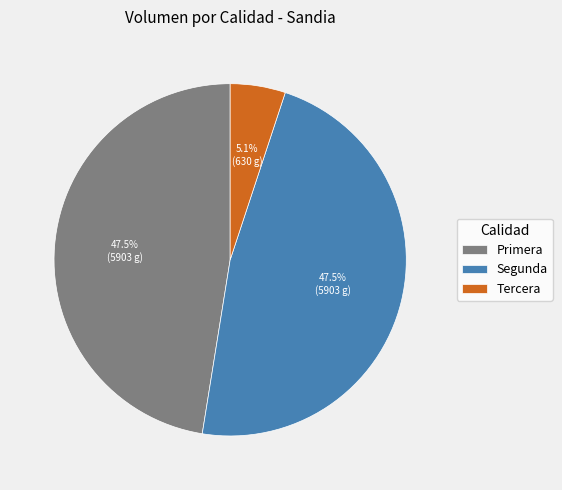

Does any single category account for the majority?

No